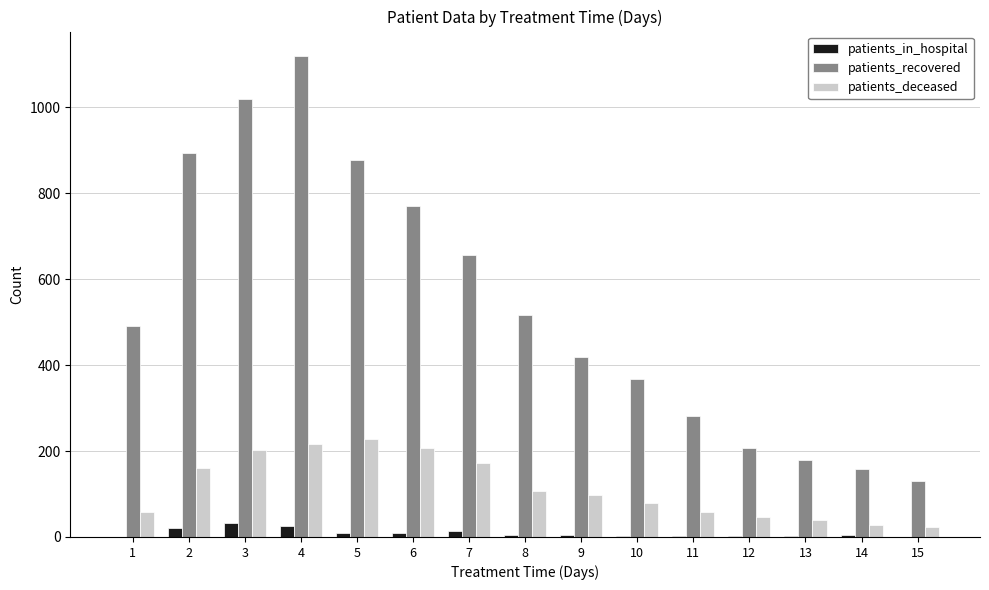

The value of patients_recovered at 8 is 738. True or false?

False